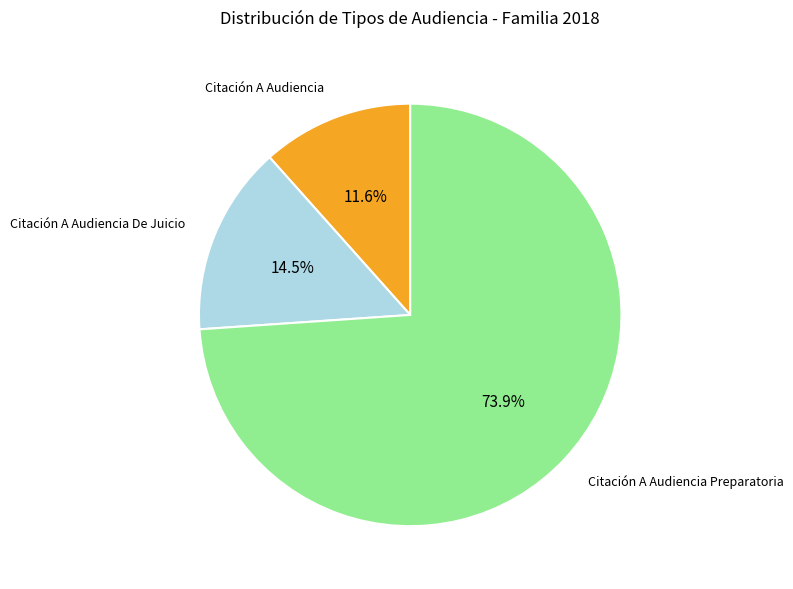

How many slices are in this pie chart?

3